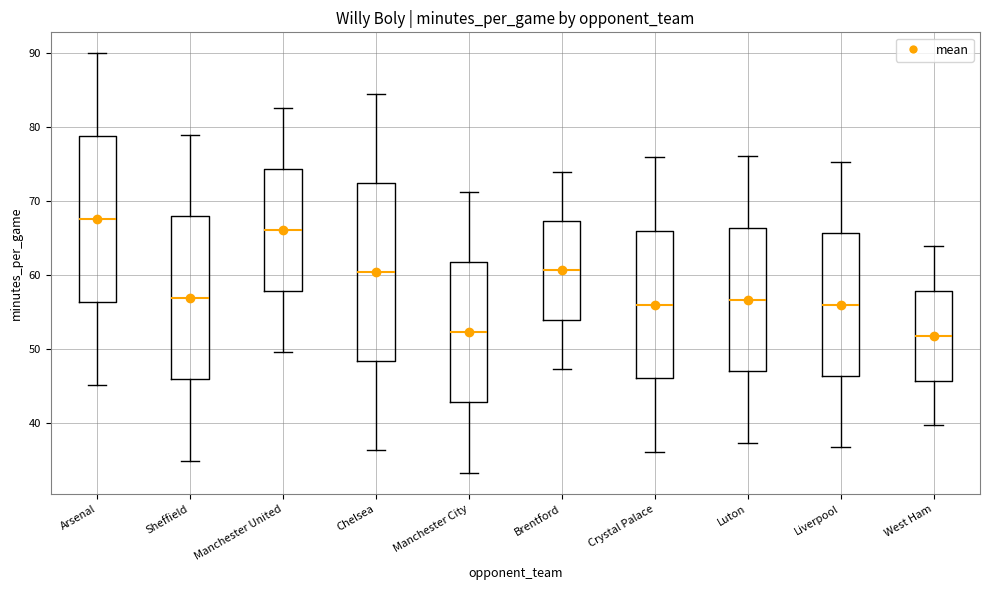

Comparing the boxes themselves (not the whiskers), which one is the tallest?

Chelsea